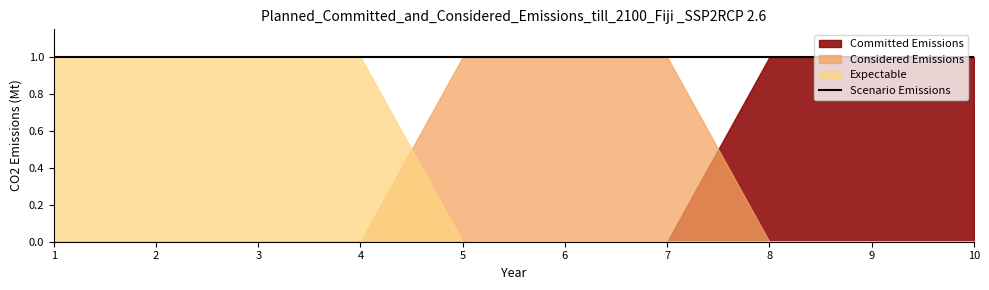

What is the total value across all series at 9?

1